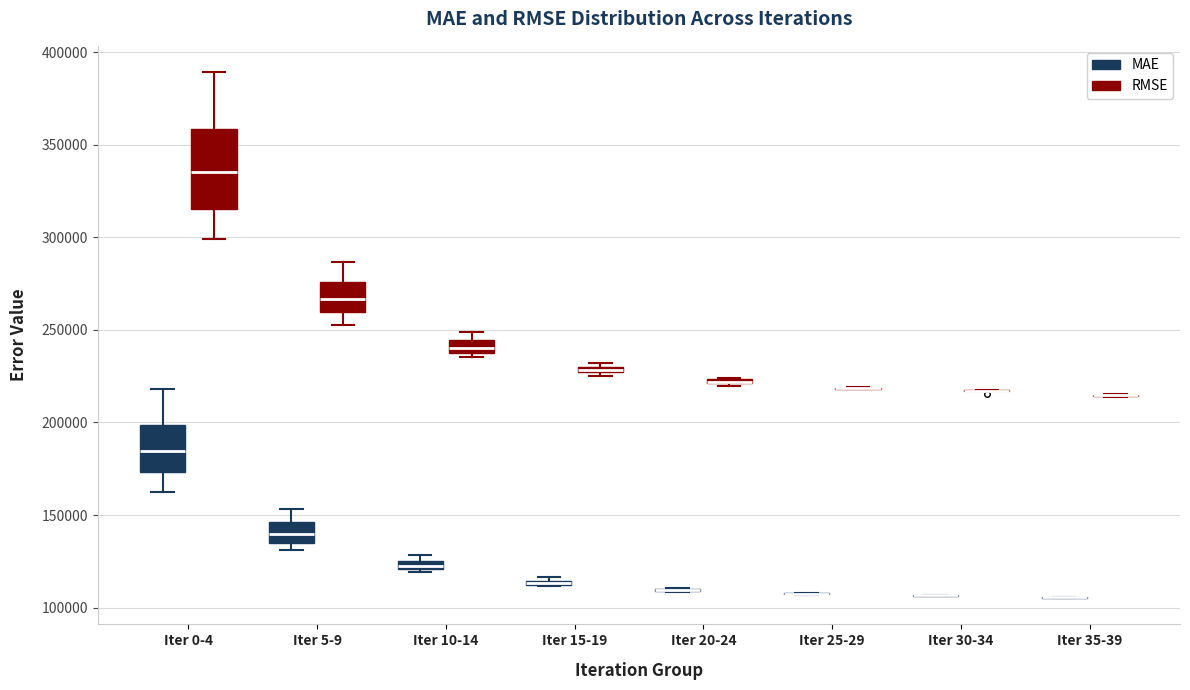

Comparing the boxes themselves (not the whiskers), which one is the tallest?

Iter 0-4 (RMSE)